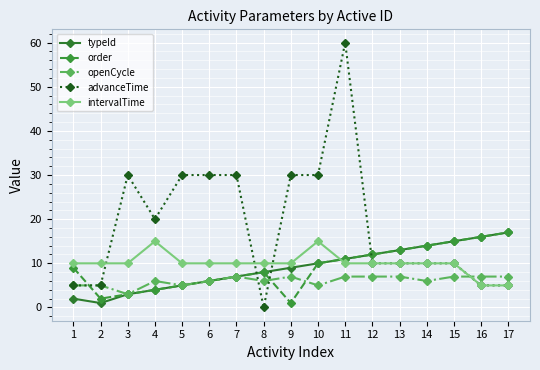

What is the lowest value of the typeId series?

1